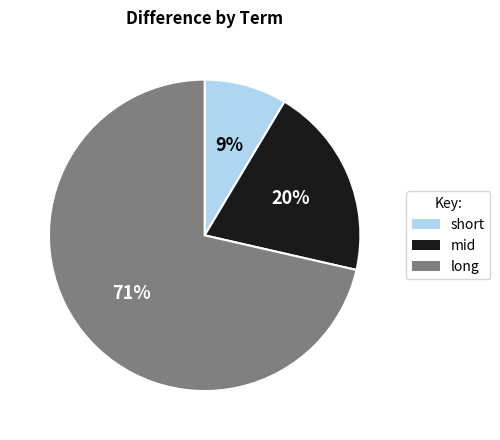

To the nearest percent, what is the combined percentage of mid and short?

29%